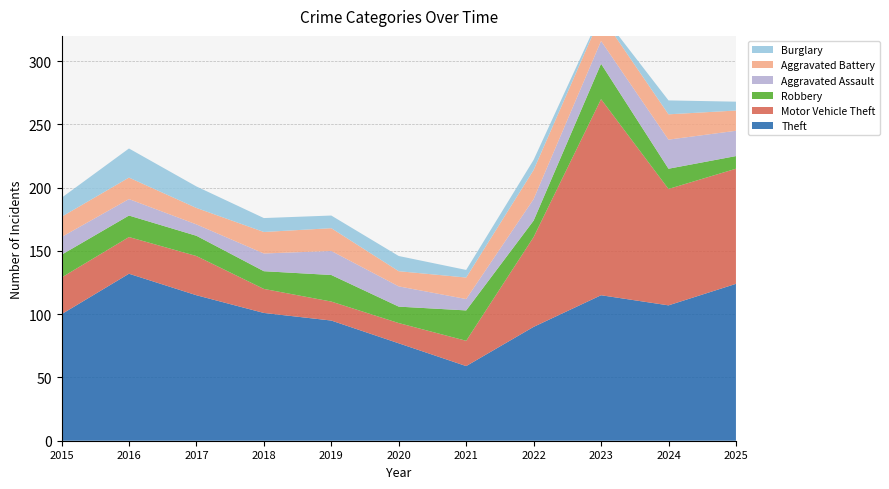

Reading left to right, what are all the values shown in this chart?

Theft: 2015=100	2016=132	2017=115	2018=101	2019=95	2020=77	2021=59	2022=90	2023=115	2024=107	2025=124
Motor Vehicle Theft: 2015=29	2016=29	2017=31	2018=19	2019=15	2020=16	2021=20	2022=71	2023=155	2024=92	2025=91
Robbery: 2015=18	2016=17	2017=16	2018=14	2019=21	2020=13	2021=24	2022=13	2023=28	2024=16	2025=10
Aggravated Assault: 2015=14	2016=13	2017=9	2018=14	2019=19	2020=16	2021=9	2022=17	2023=18	2024=23	2025=20
Aggravated Battery: 2015=16	2016=17	2017=13	2018=17	2019=18	2020=12	2021=17	2022=23	2023=20	2024=20	2025=16
Burglary: 2015=15	2016=23	2017=17	2018=11	2019=10	2020=12	2021=6	2022=8	2023=2	2024=11	2025=7